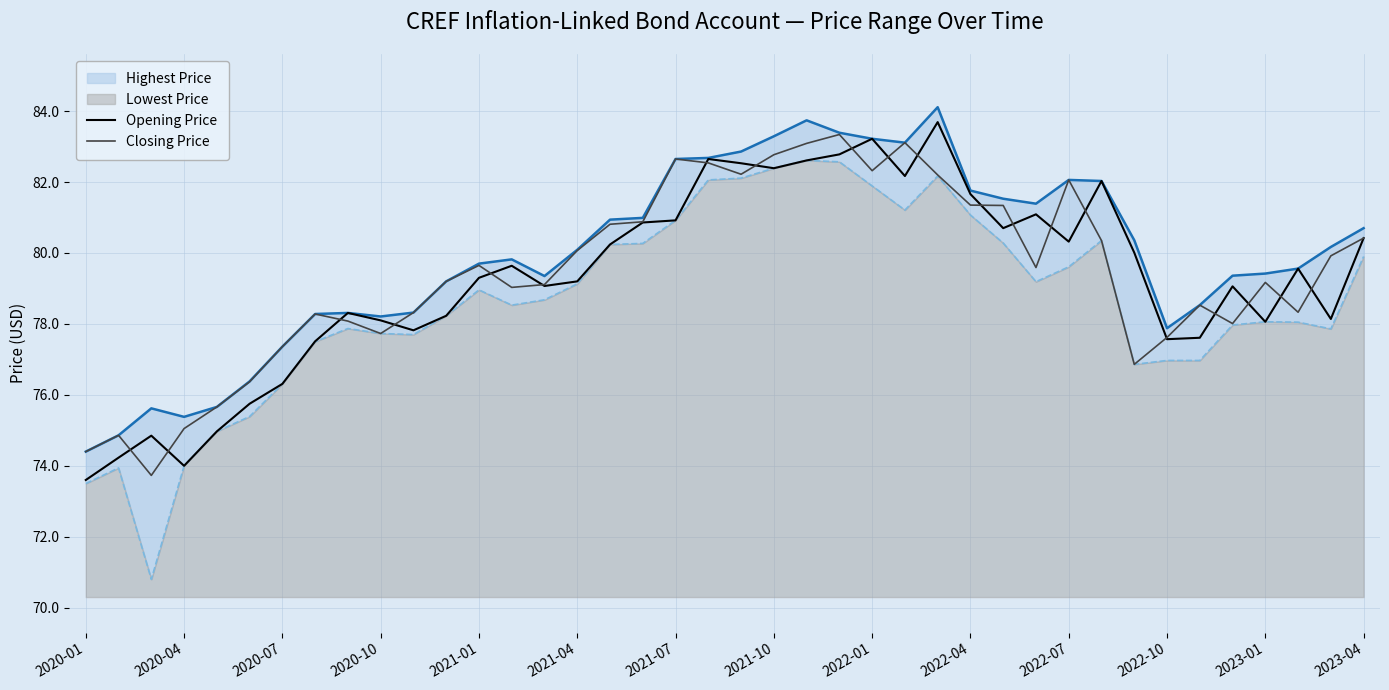

What position from the left is 29?

30